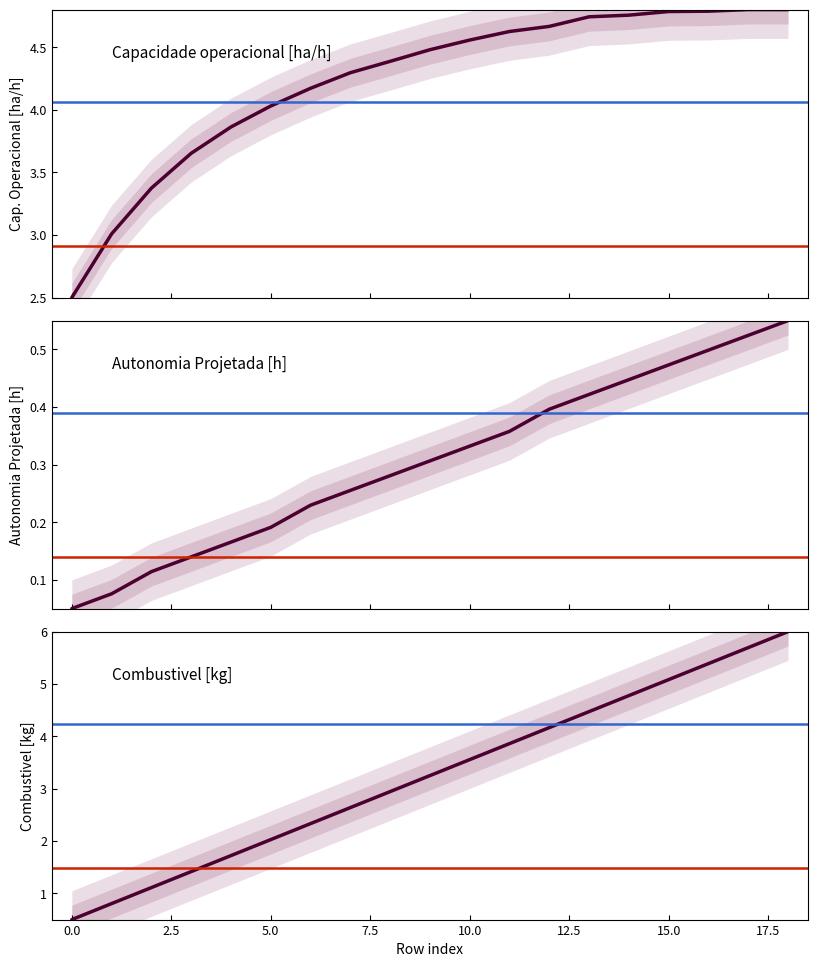

Rank the series by their average value, from highest to lowest.

Capacidade operacional [ha/h], Combustivel [kg], Autonomia Projetada [h]